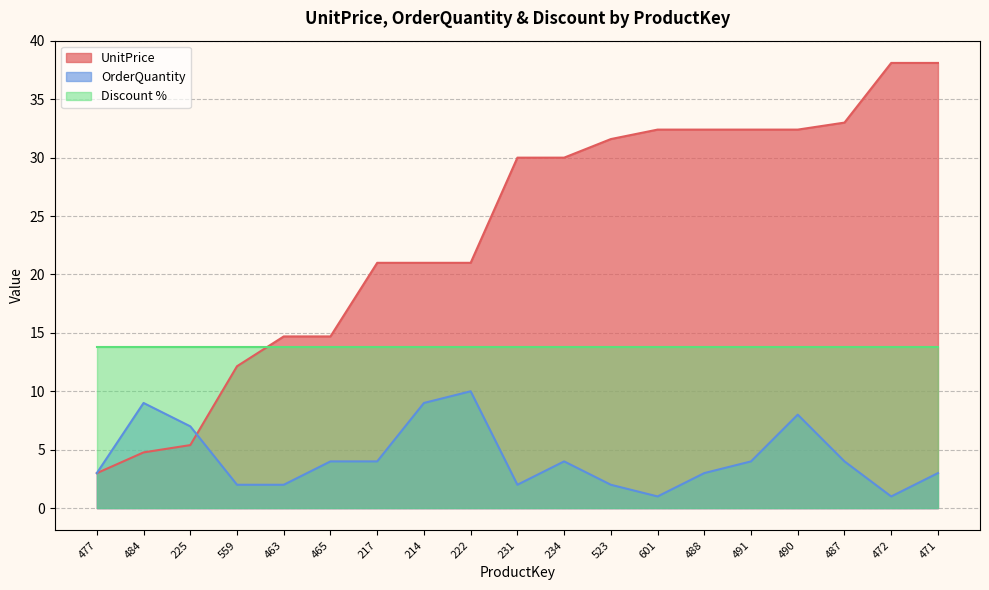

What is the total value across all series at 487?

50.8